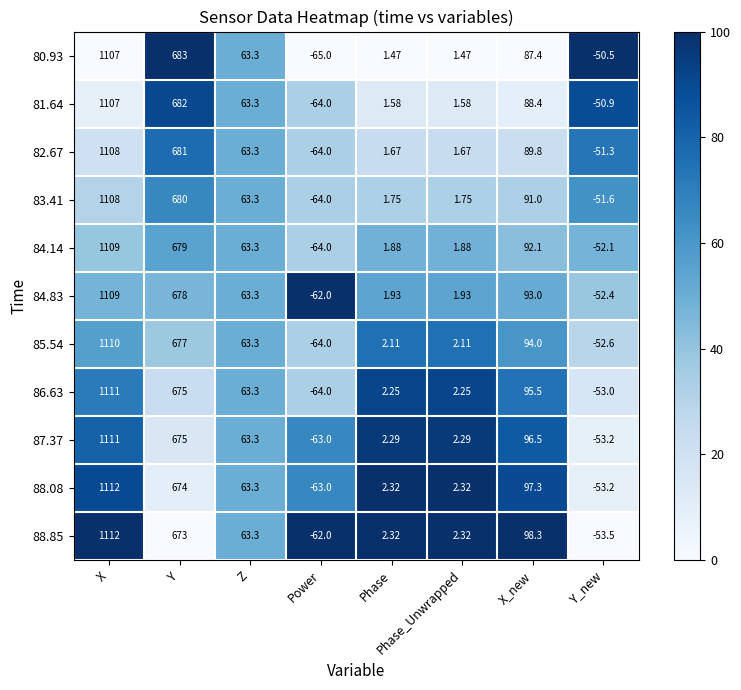

At which label is 80.93 closest to 521?

Y